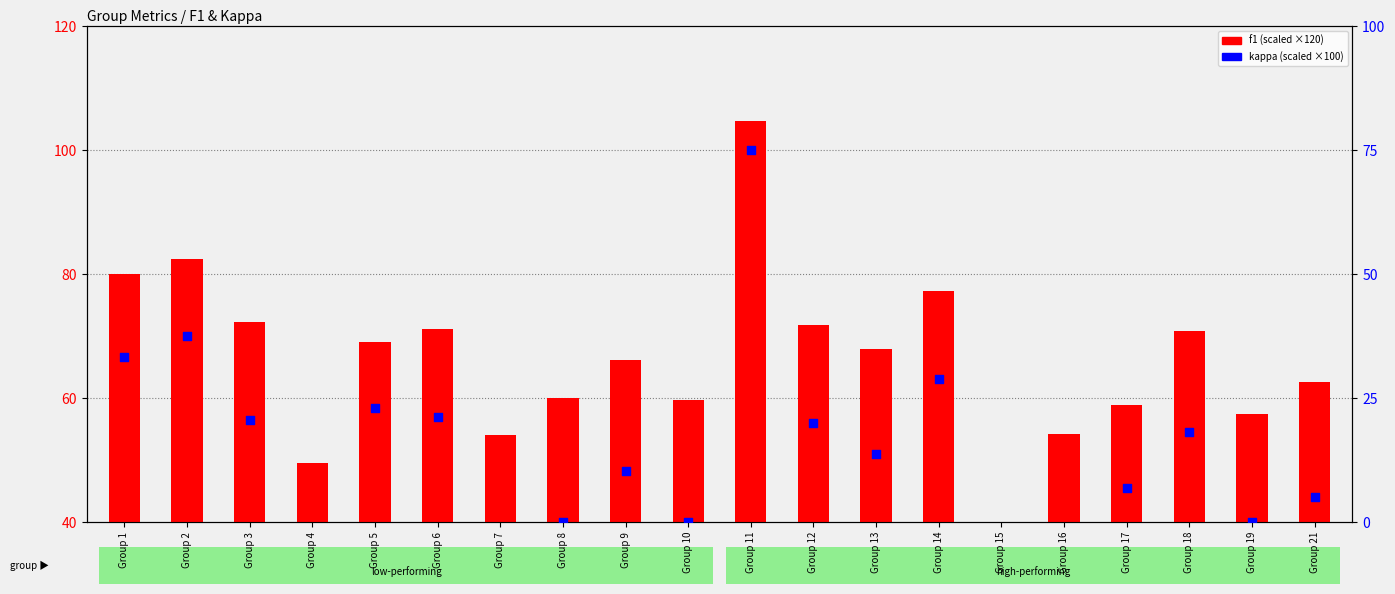

At how many categories does at least one series exceed 16?

20